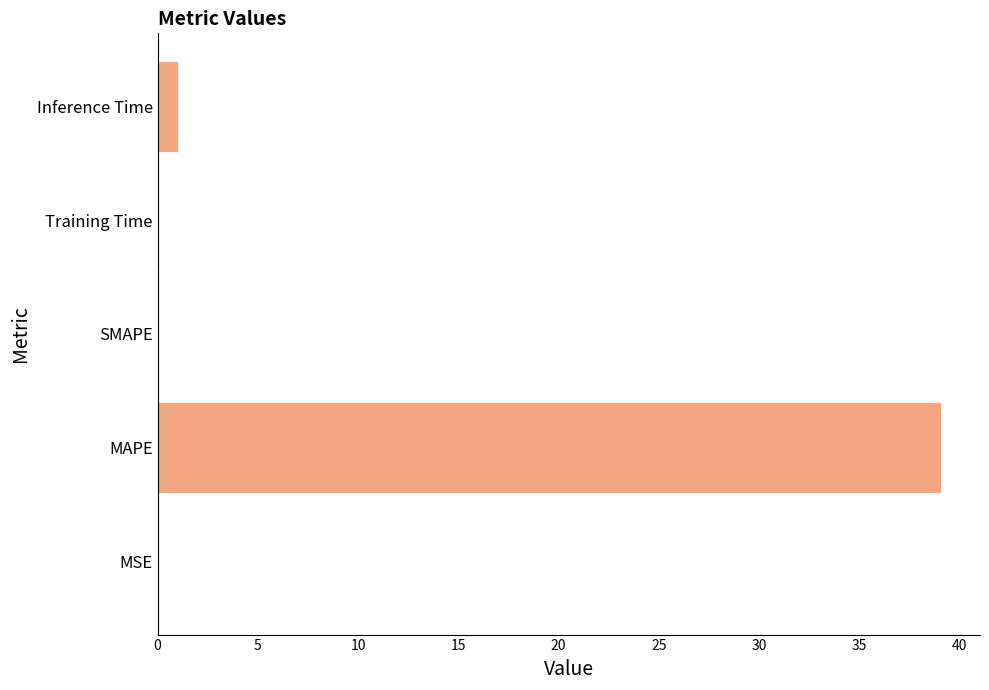

What is the sum of all values?

40.2